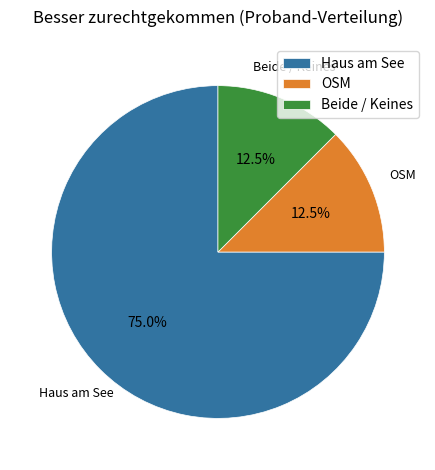

Between Haus am See and OSM, which is larger?

Haus am See